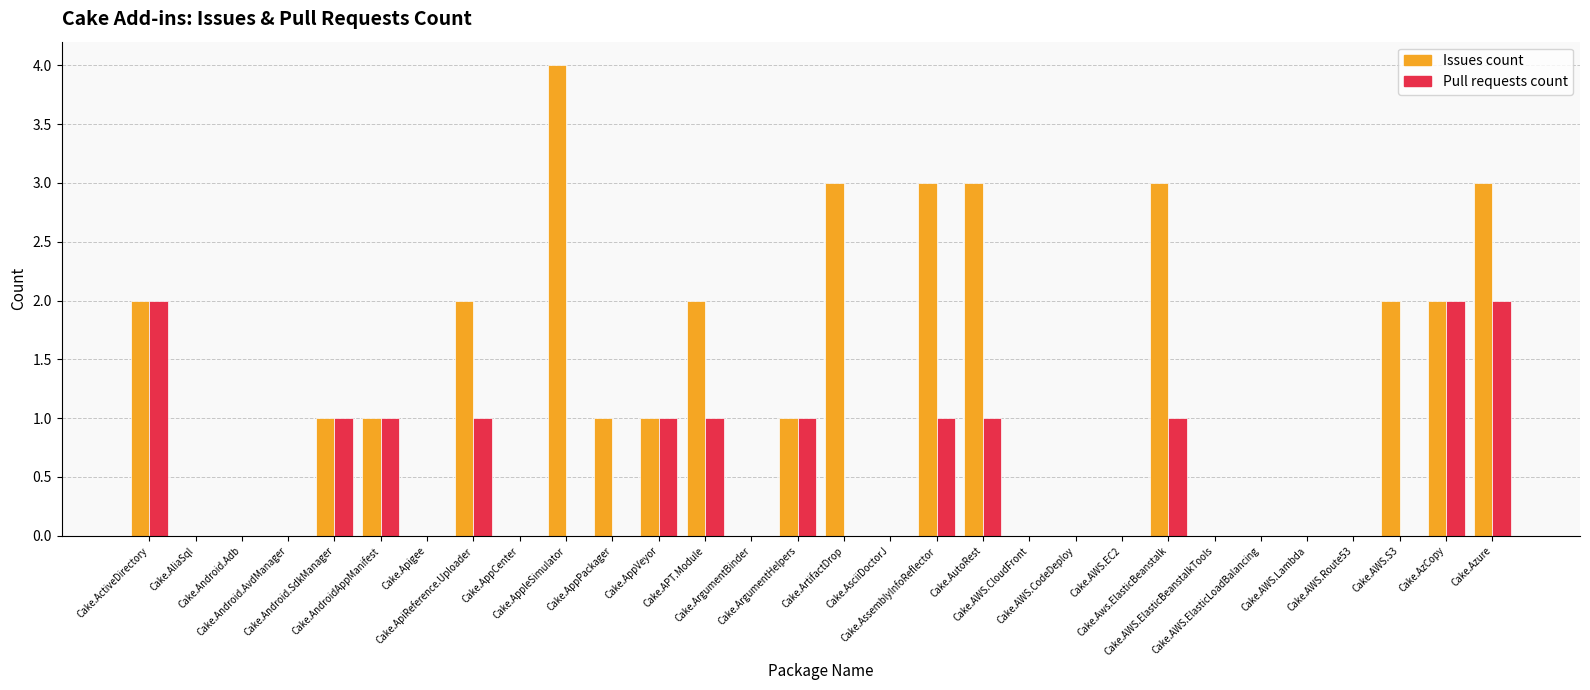

Which series has the largest total across all categories?

Issues count